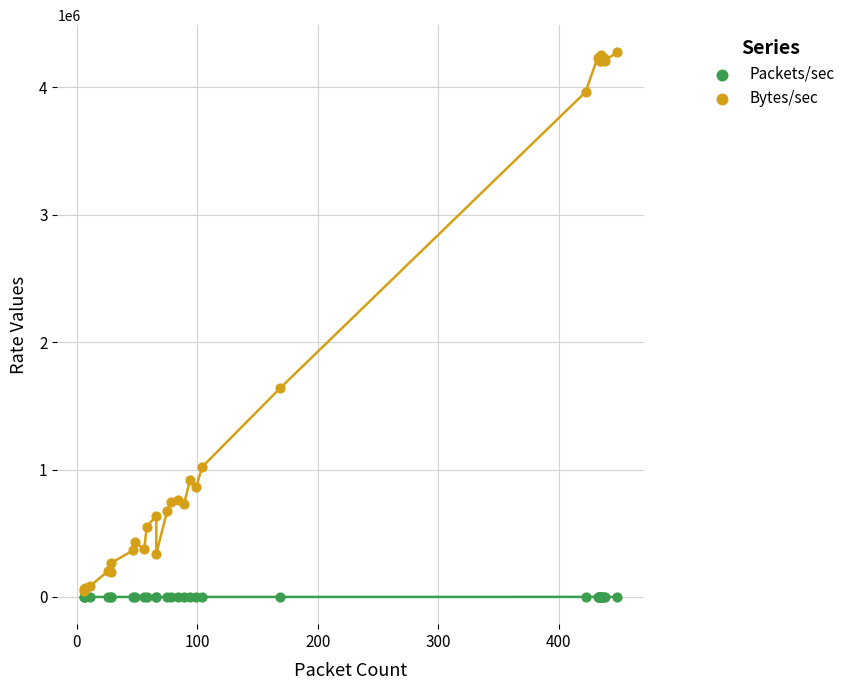

What are all the series names shown in the legend?

Packets/sec, Bytes/sec